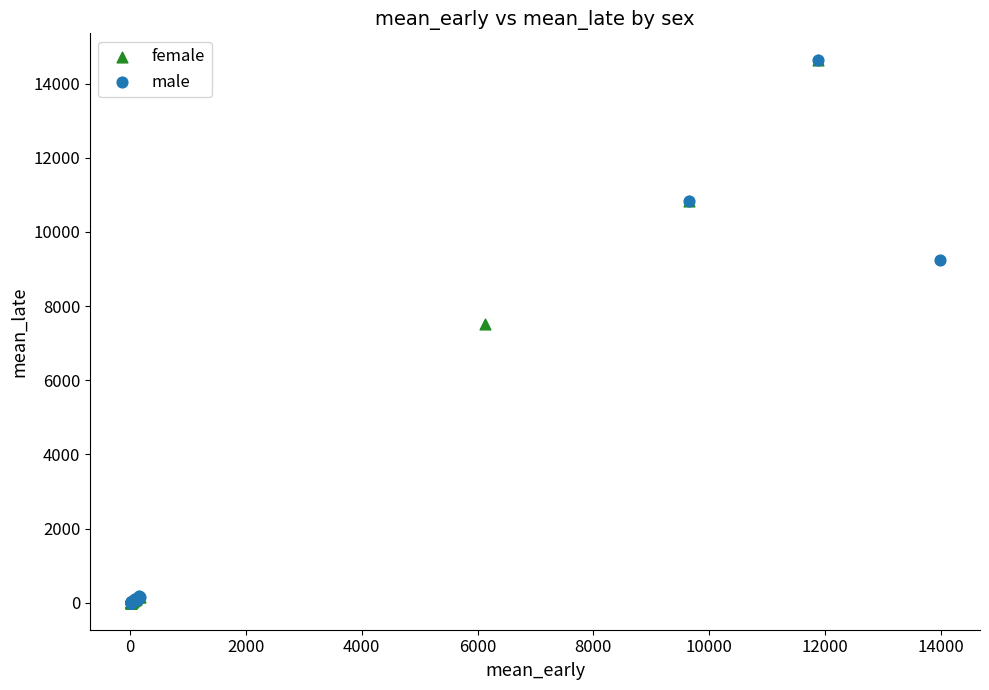

Which series has the largest Y range (max minus min)?

female